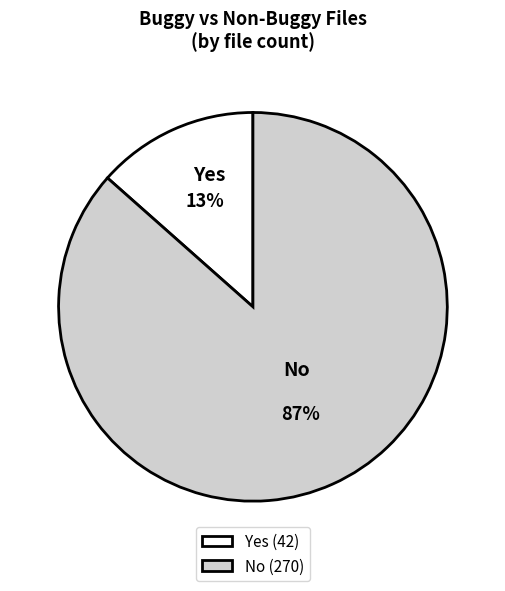

To the nearest percent, what is the average slice percentage?

50%